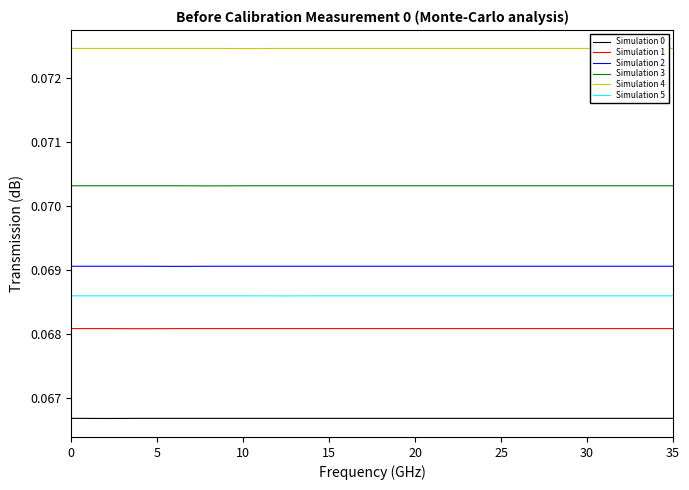

What is the value of the Simulation 2 point at the 5th from the left?

0.1